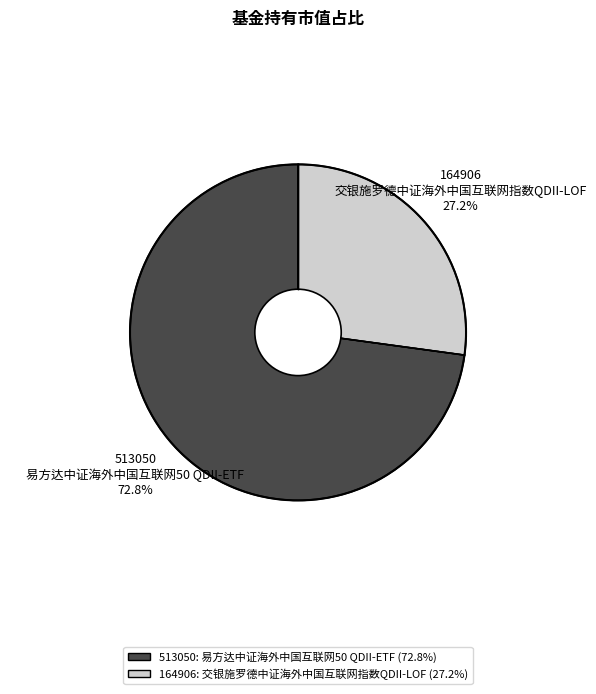

Does any single category account for the majority?

Yes